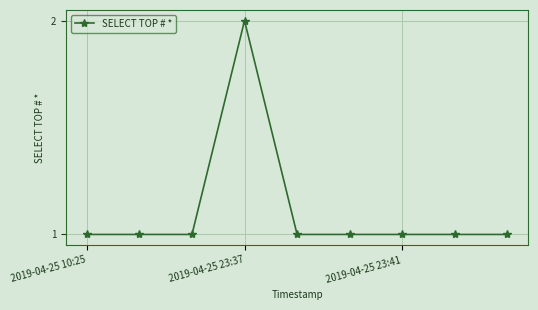

Reading right to left, what are all the values shown in this chart?

1	1	1	1	1	2	1	1	1